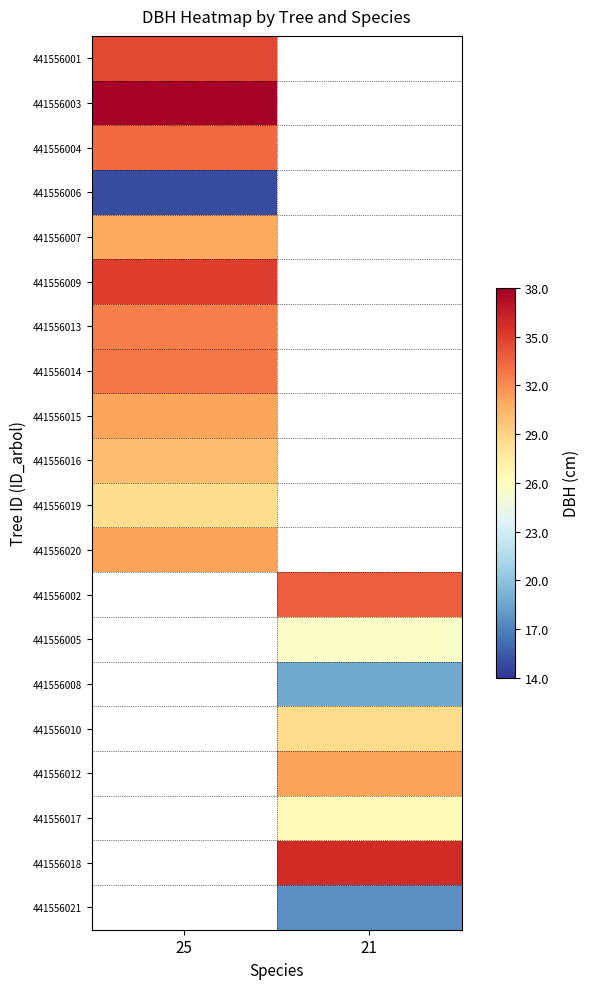

What is the approximate value of 441556007 at 25?

31.0